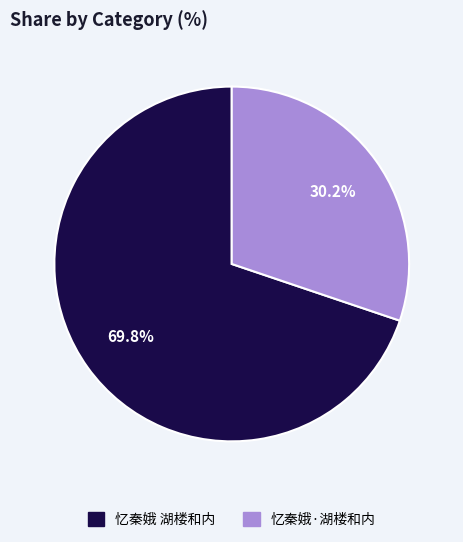

How many segments does this pie chart have?

2